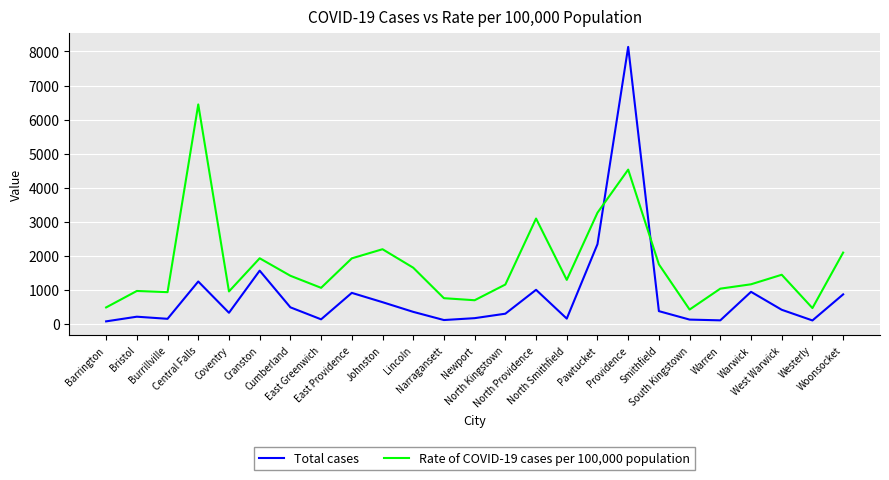

In Rate of COVID-19 cases per 100,000 population, how many points are lower than both neighbors (excluding endpoints)?

7